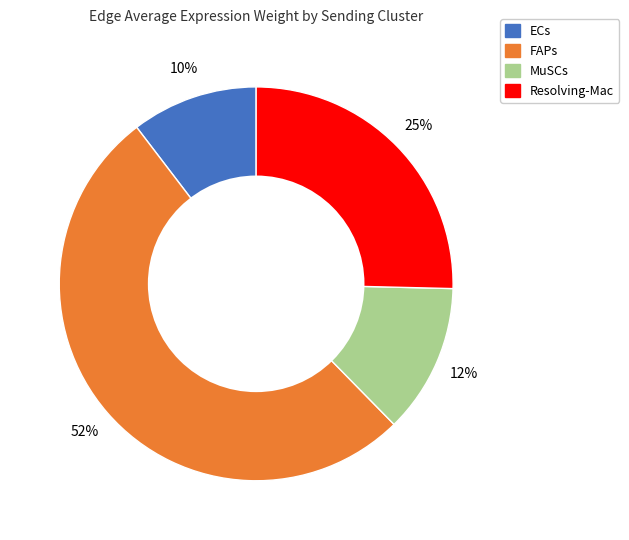

To the nearest percent, what is the difference between the MuSCs and ECs slice percentages?

2%